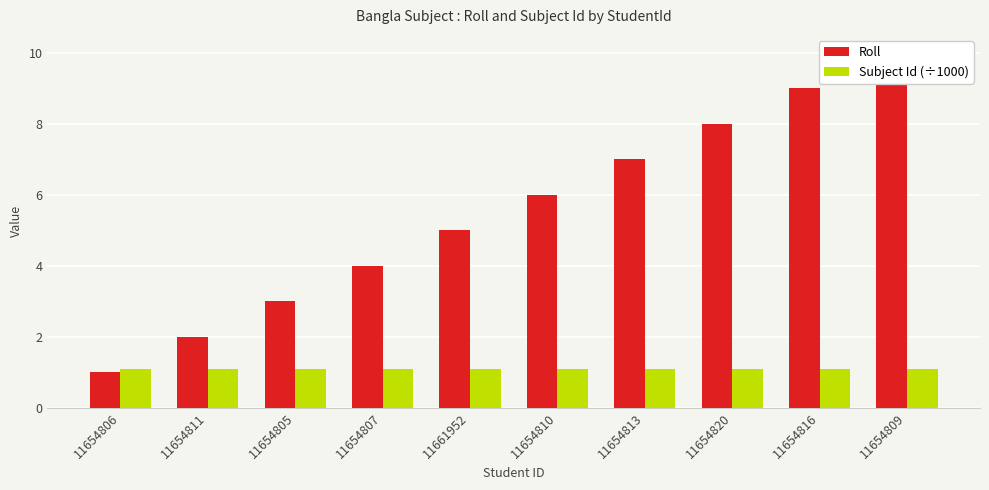

What is the difference between the second highest and second lowest values in the Roll series?

7.0